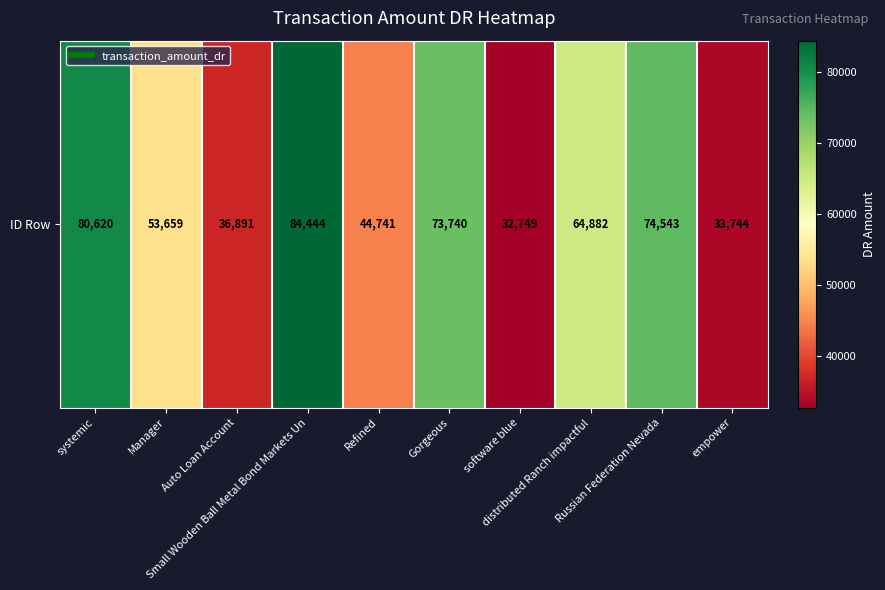

What is the average value?

58001